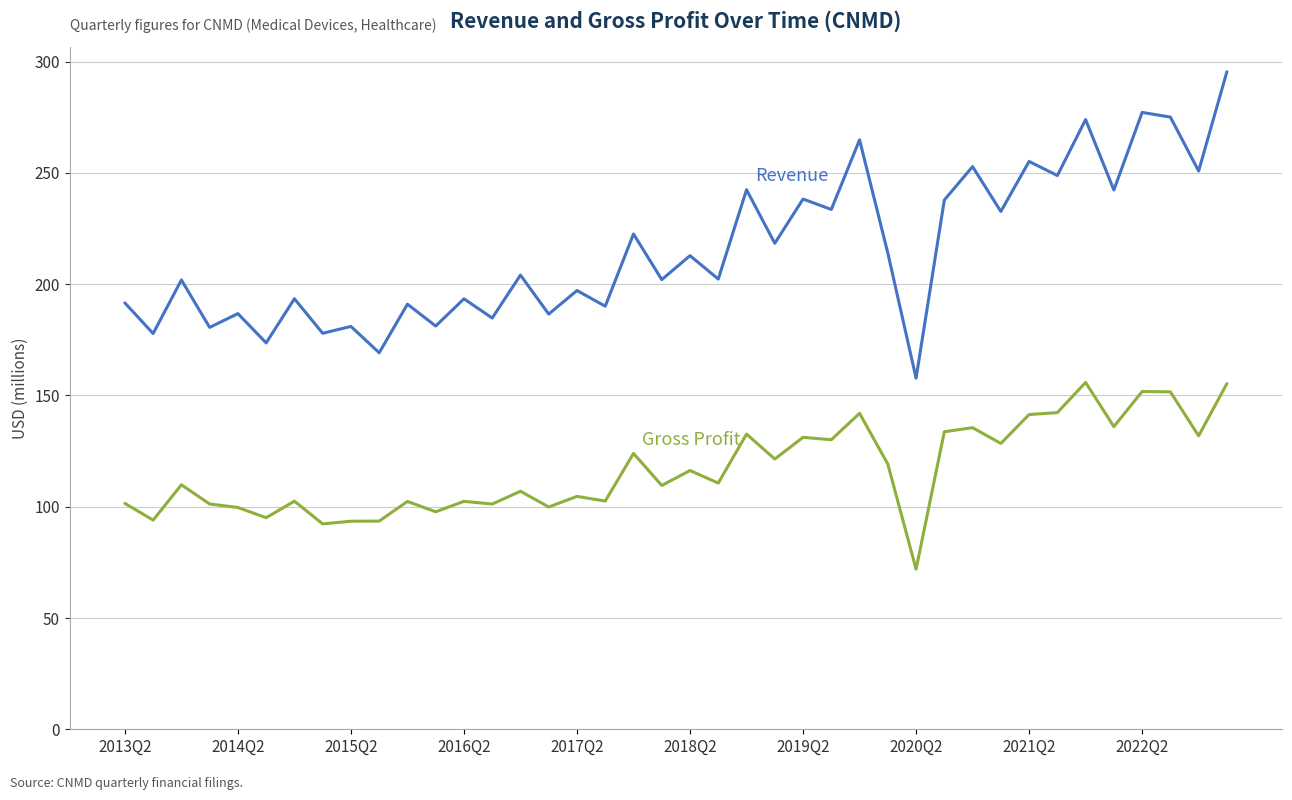

What is the greatest value displayed?

295.5